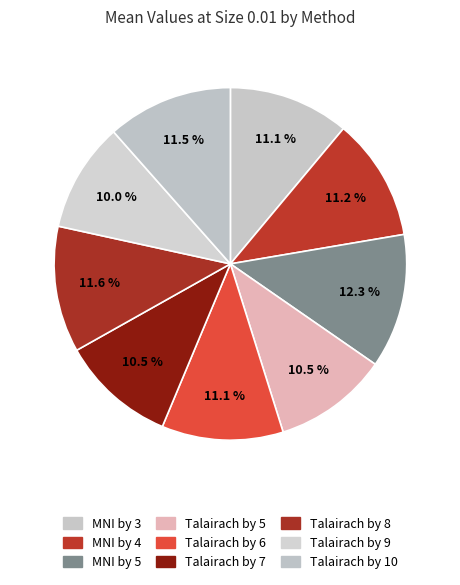

How many slices are in this pie chart?

9